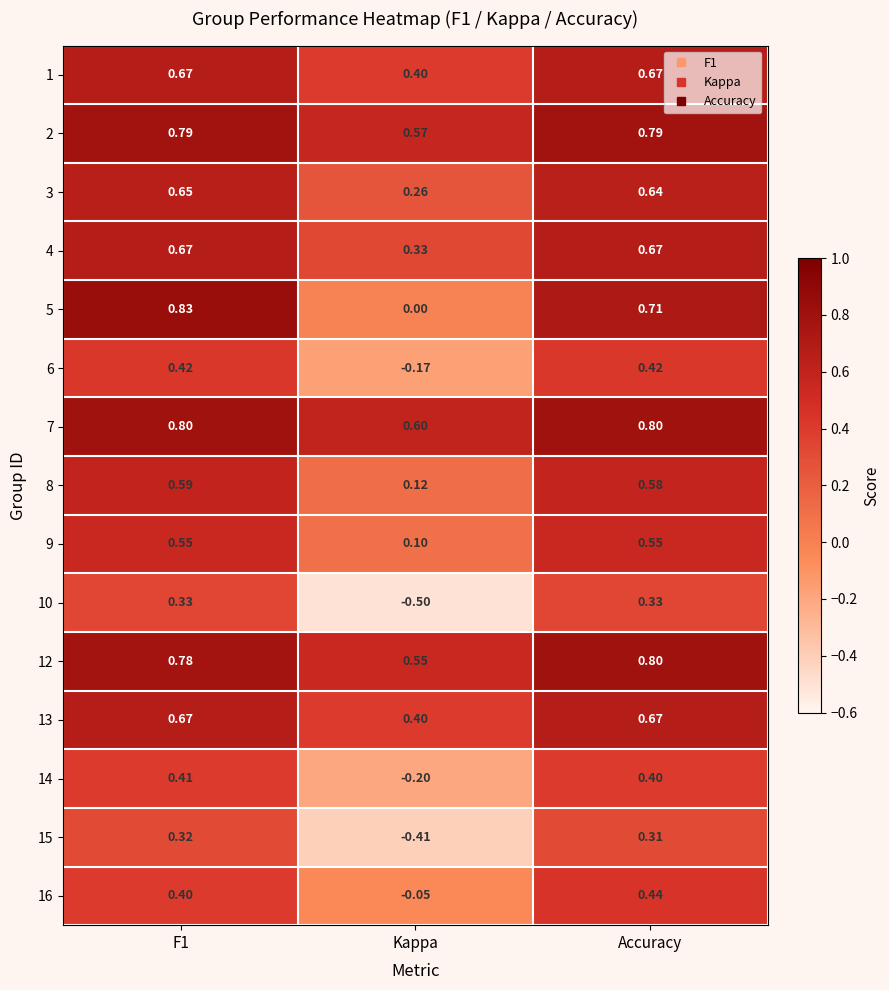

Where is 4 nearest to the value 0?

Kappa